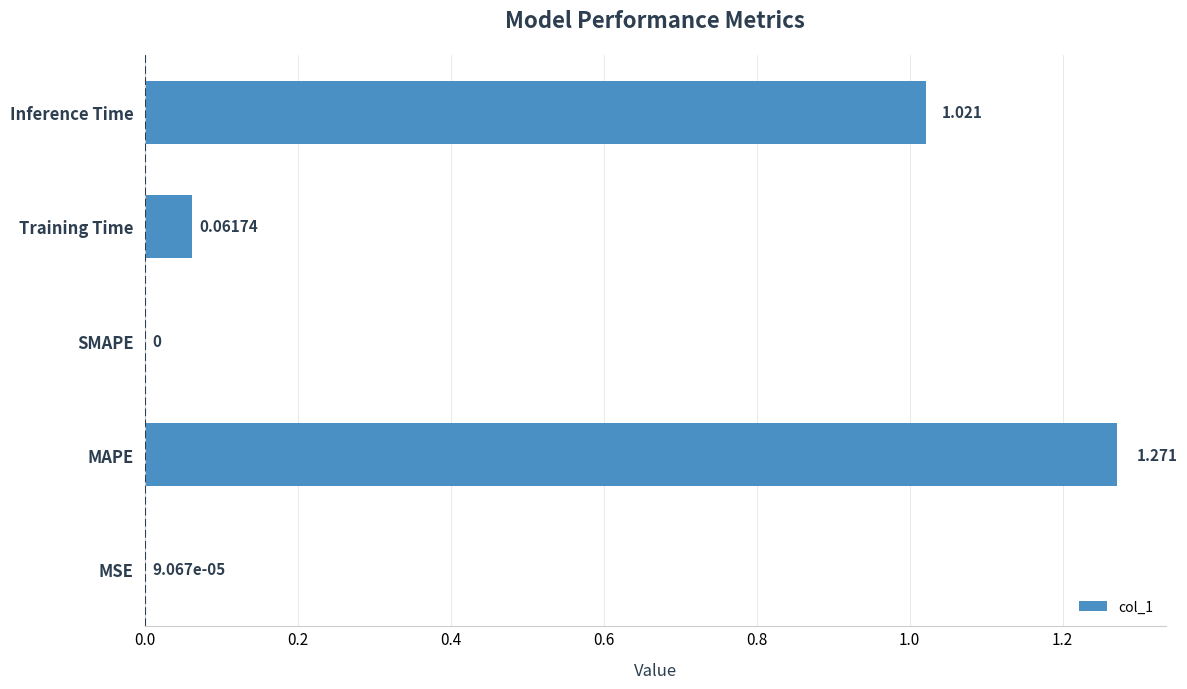

Between Training Time and Inference Time, which is larger?

Inference Time